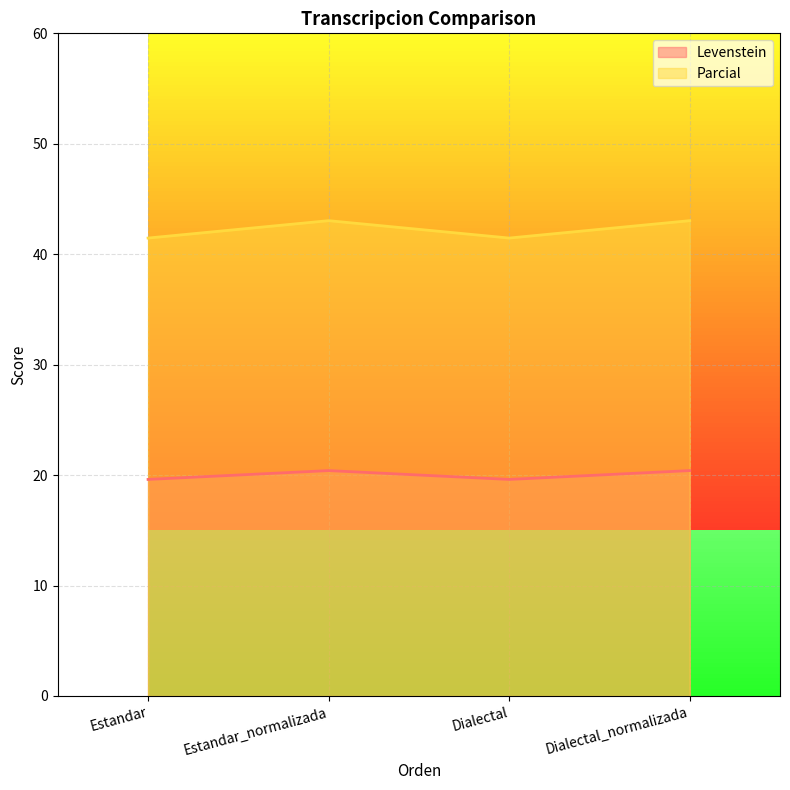

At which category is the sum across all series the highest?

Estandar_normalizada